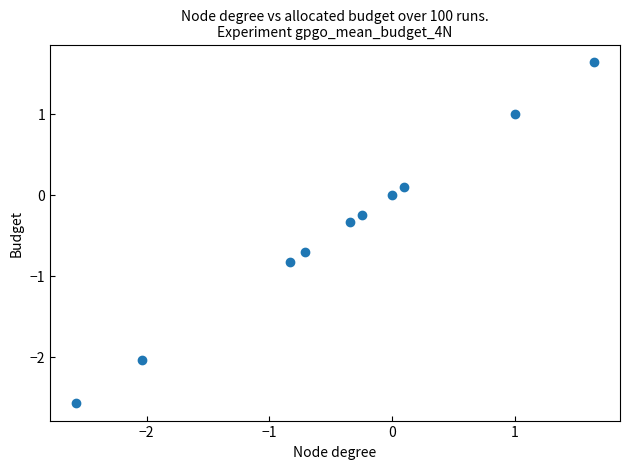

What is the range of X values (max minus min)?

4.2